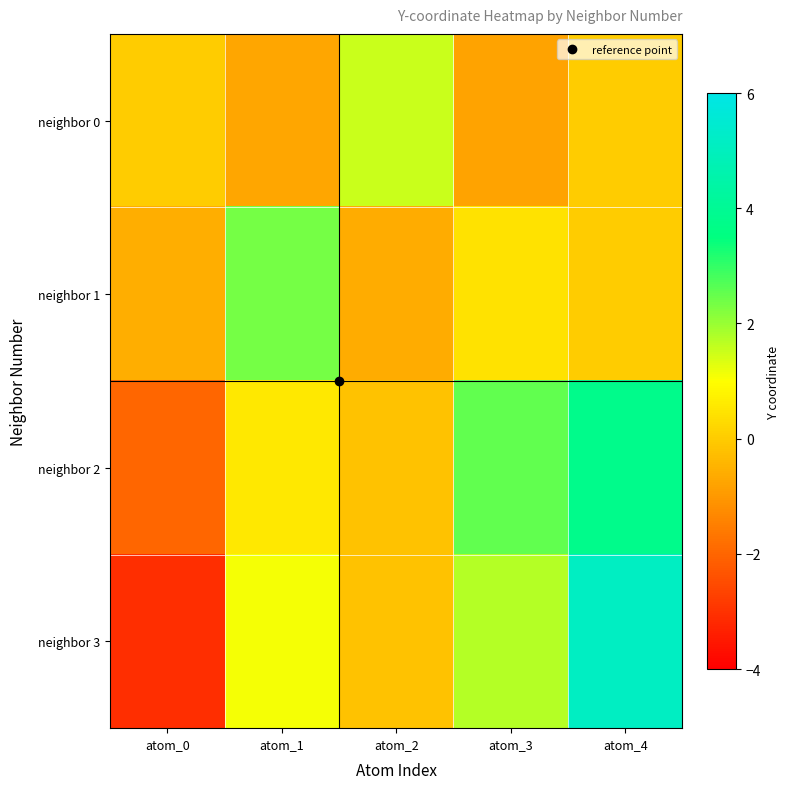

Which series has the largest range (max minus min)?

neighbor 3